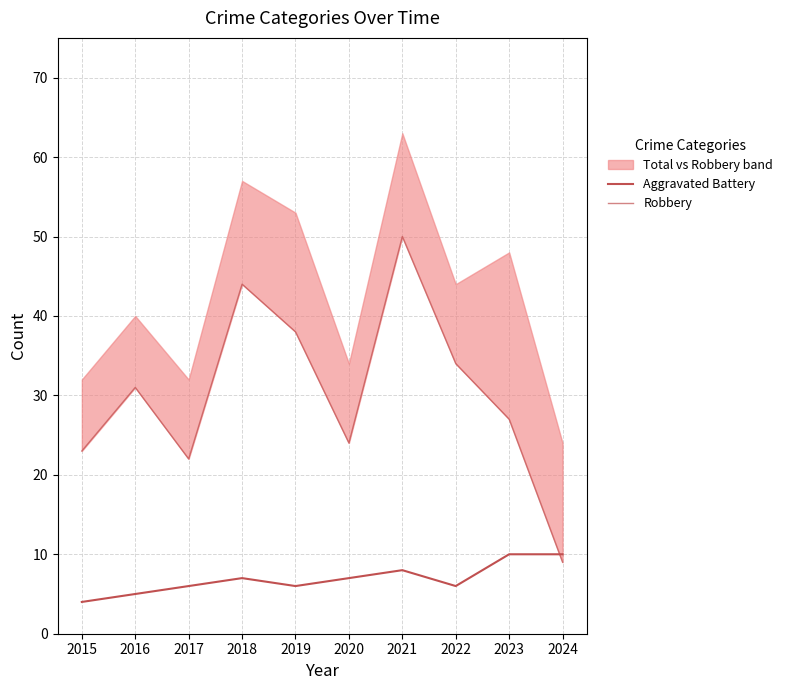

How many lines are shown in the chart?

2